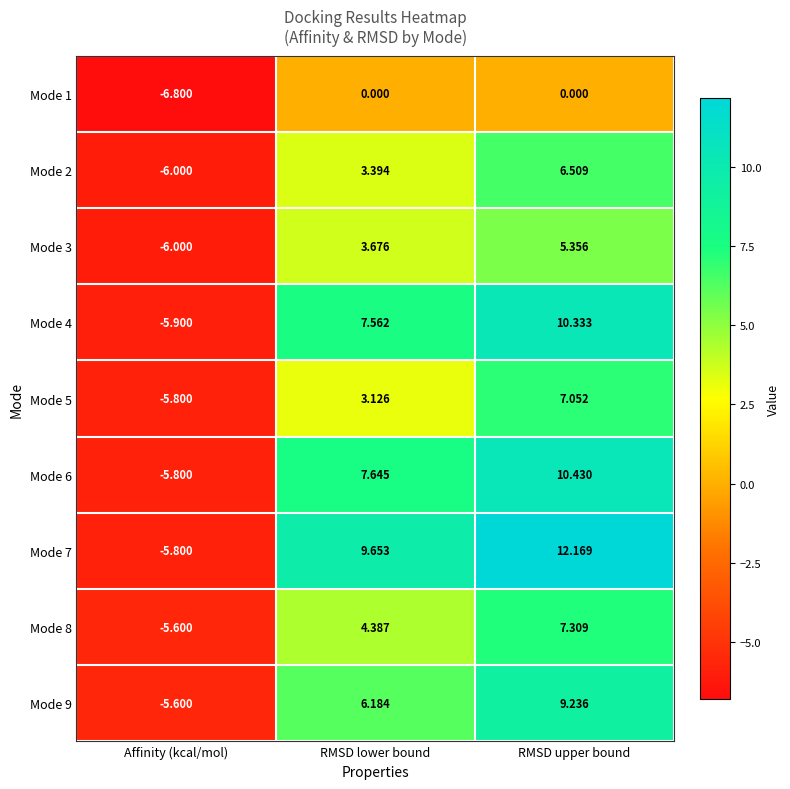

At which label does Mode 7 reach its peak?

RMSD upper bound